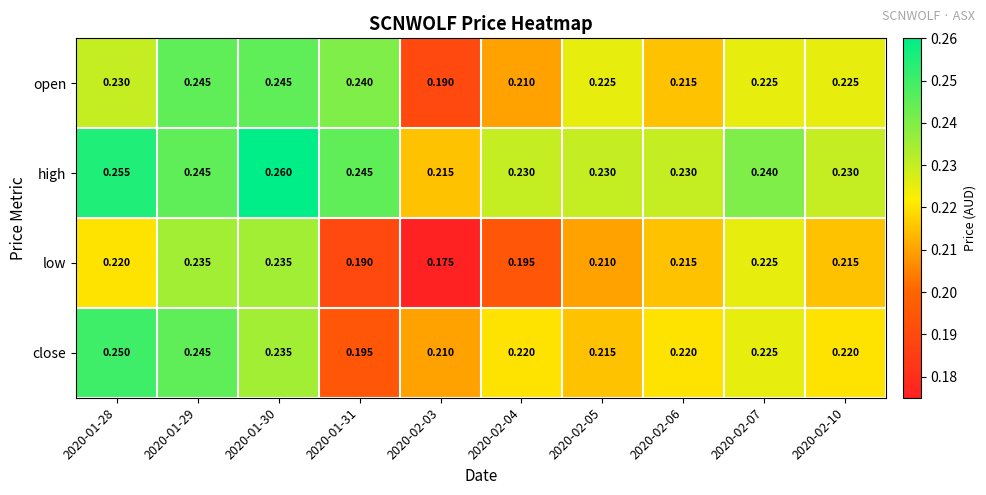

What is the total value across all series at 2020-02-10?

0.9